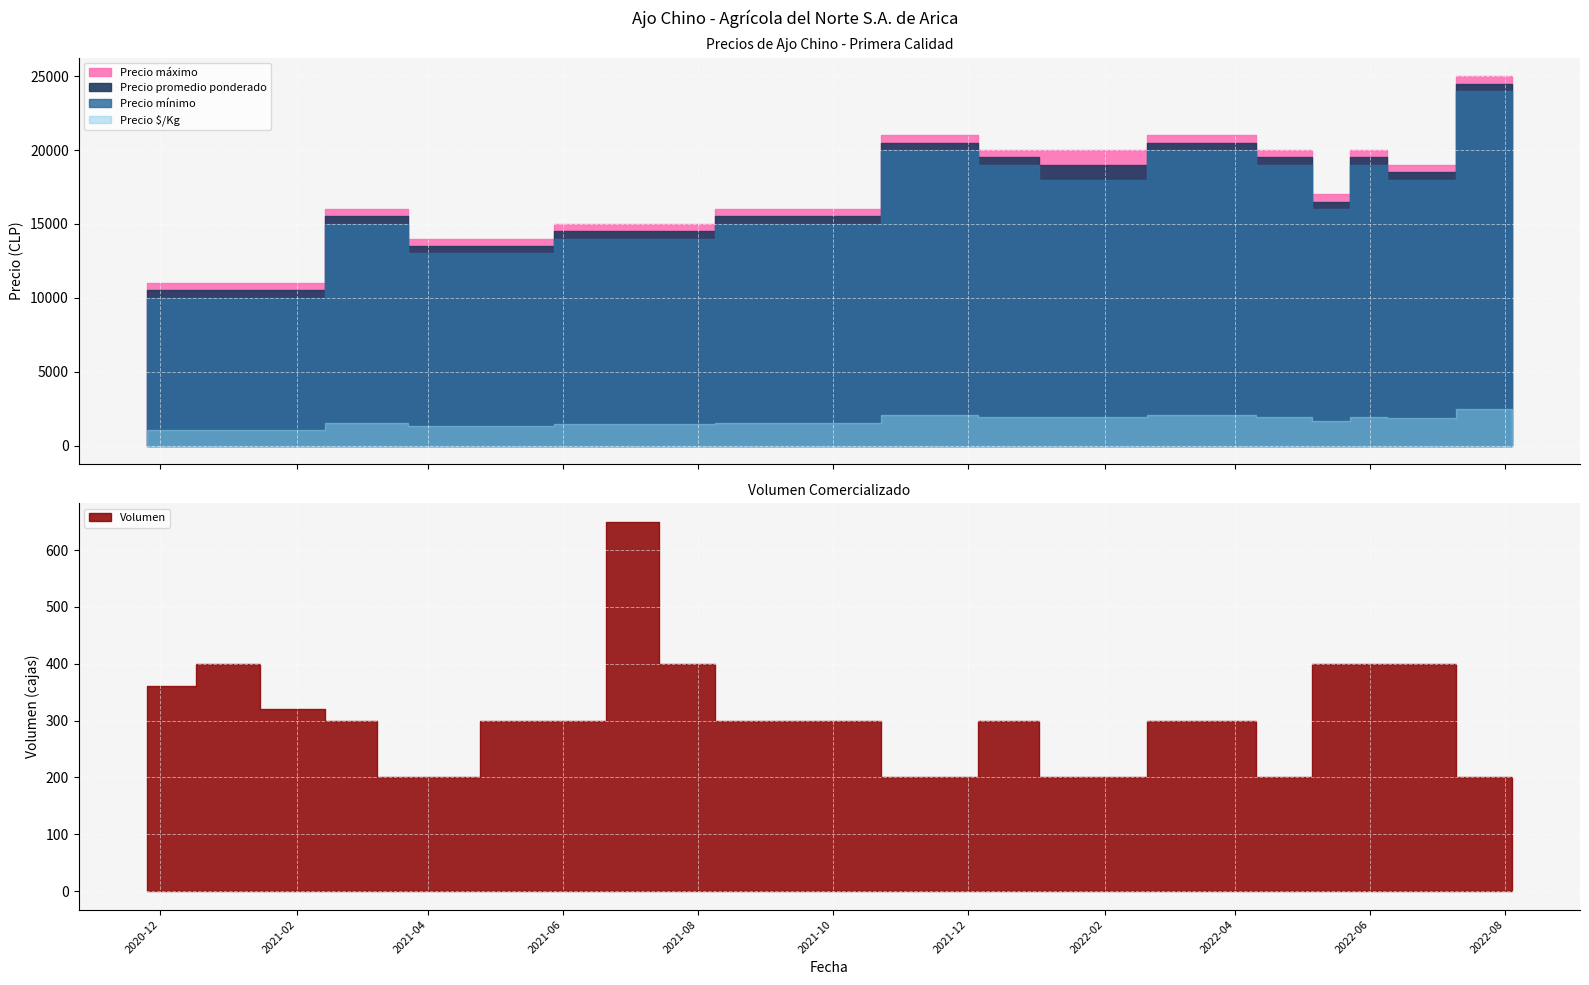

True or false: Precio promedio ponderado and Precio $/Kg intersect in this chart.

False